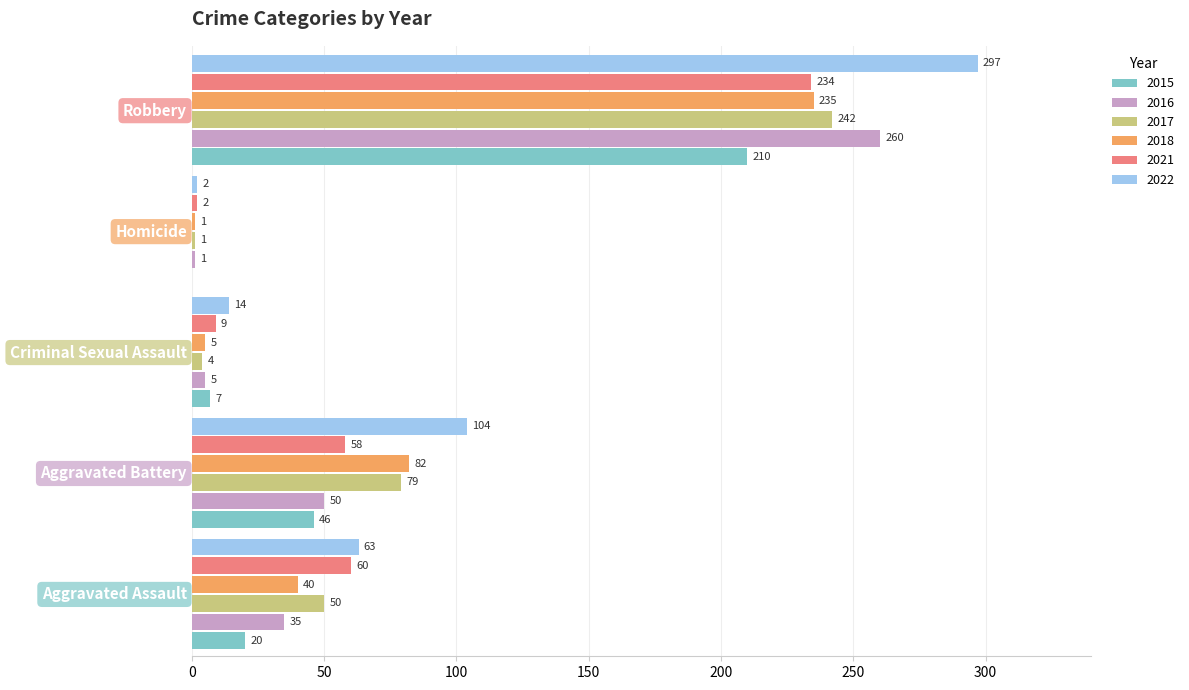

Which series changed the most between Aggravated Battery and Criminal Sexual Assault?

2022